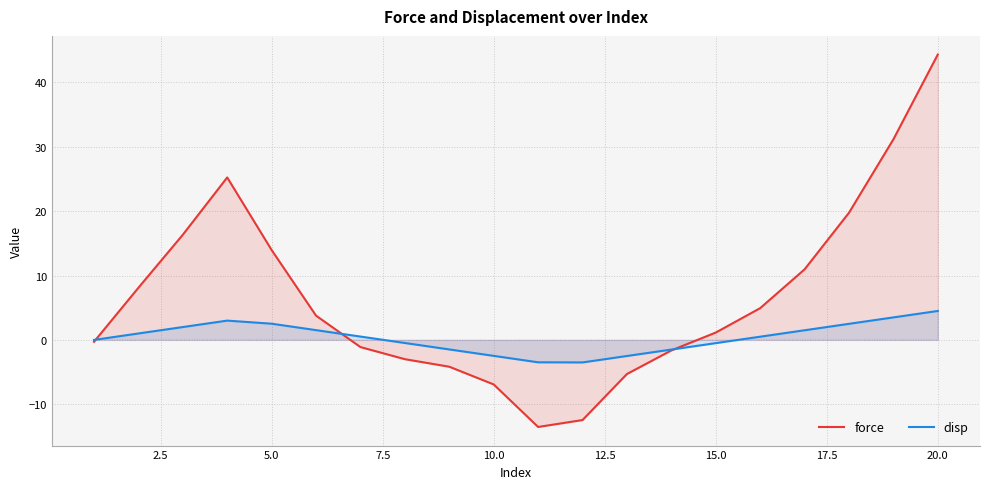

True or false: disp and force intersect in this chart.

True